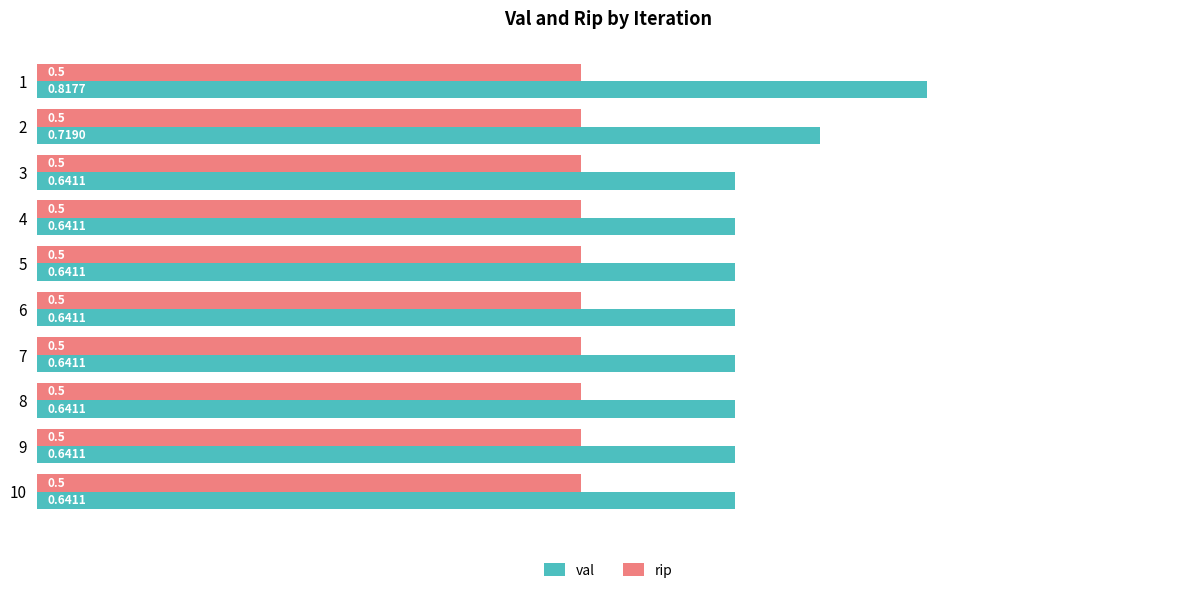

What is the spread (max minus min) of values at 7?

0.1